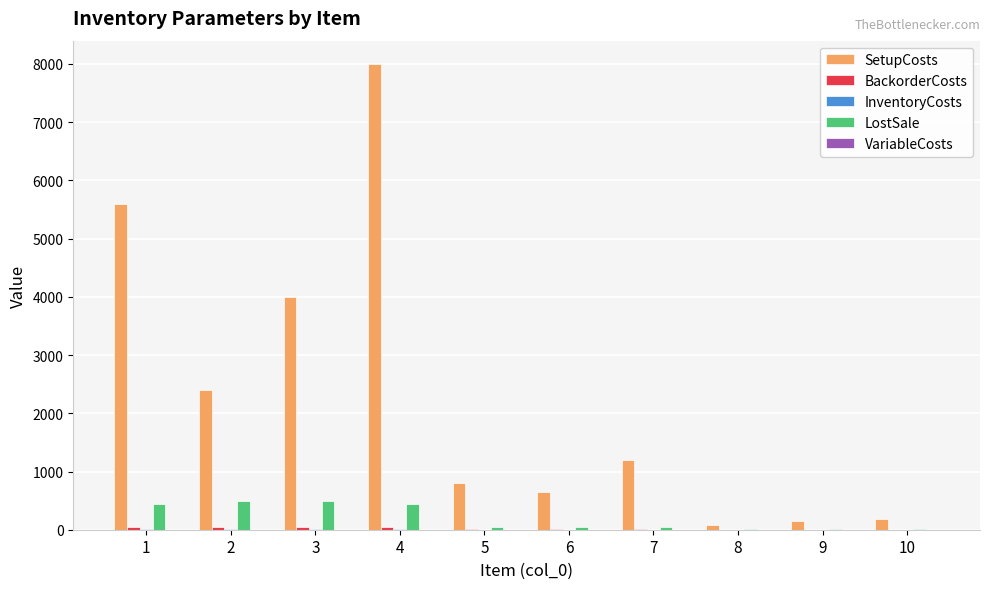

What is the highest value of the LostSale series?

496.0